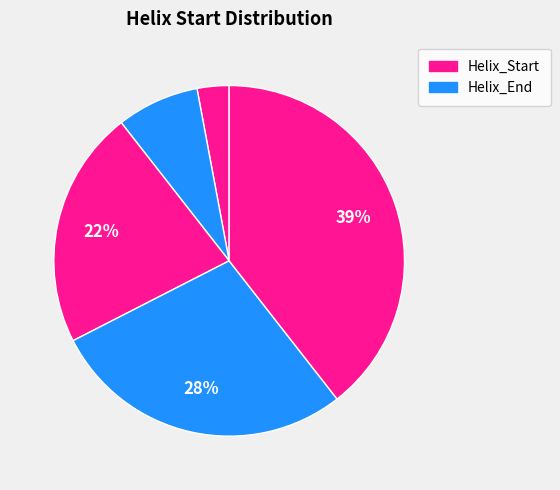

Count the number of slices in the pie.

5